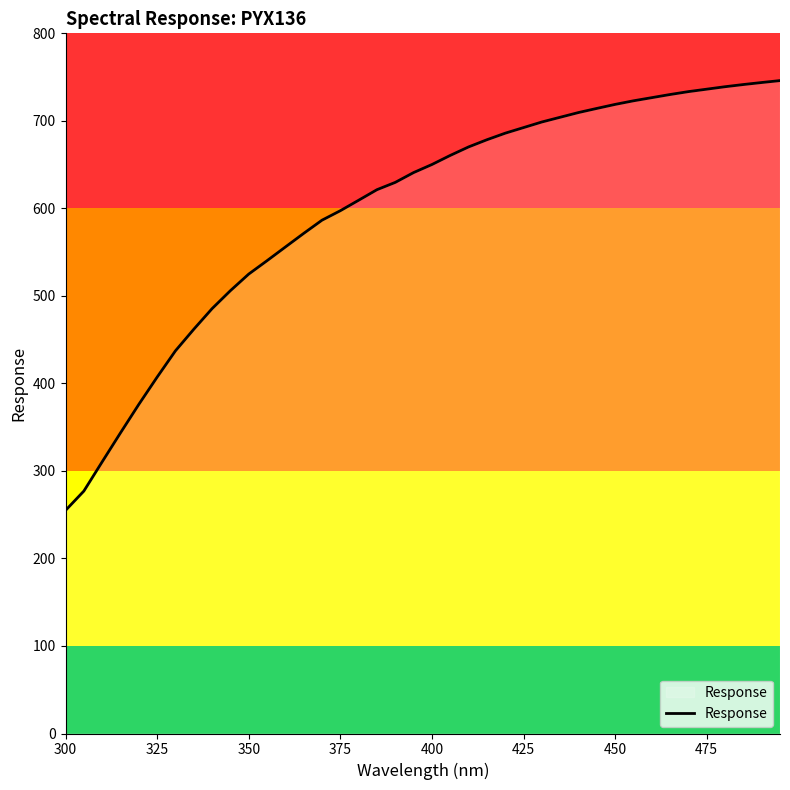

What is the difference between the maximum and minimum values?

491.1